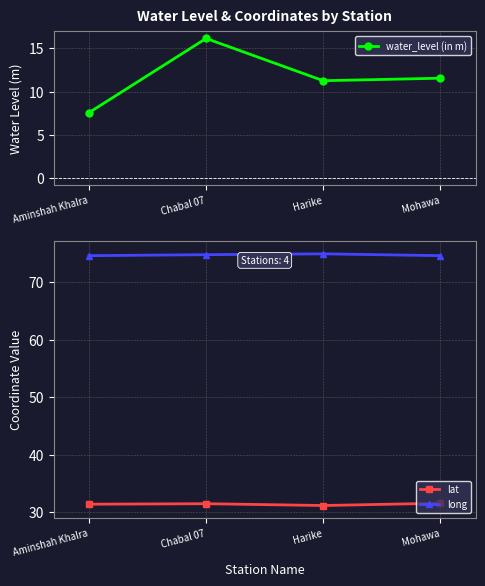

What is the difference between the second highest and second lowest values in the lat series?

0.1